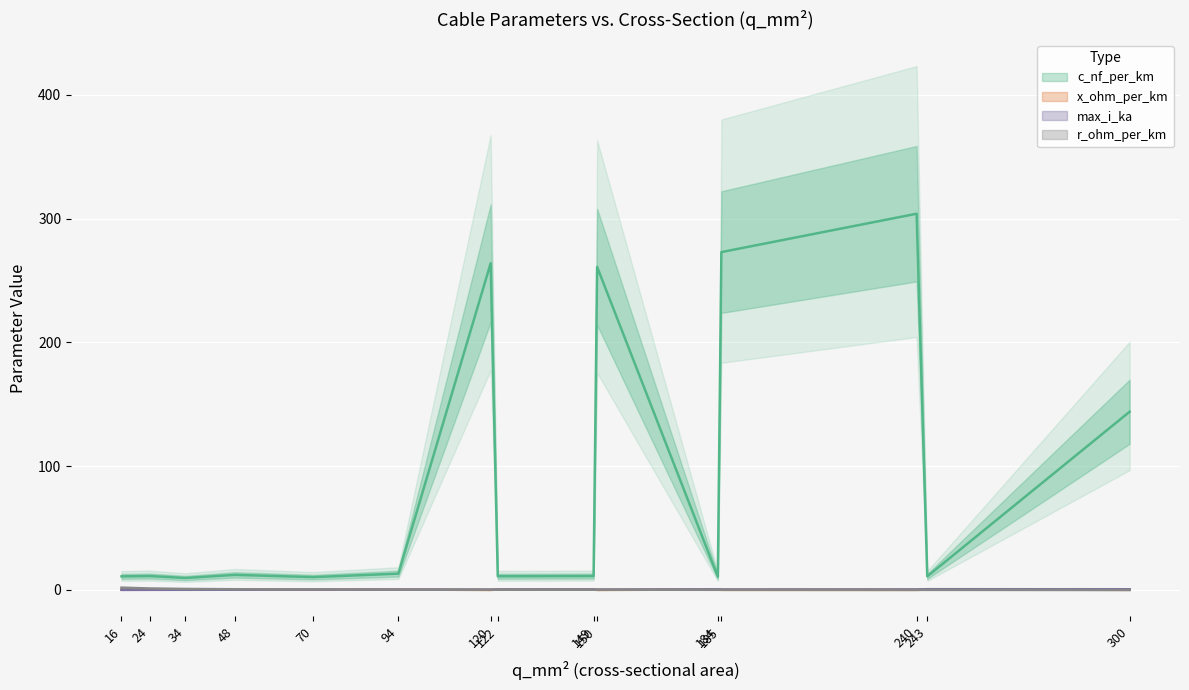

How many lines are shown in the chart?

4